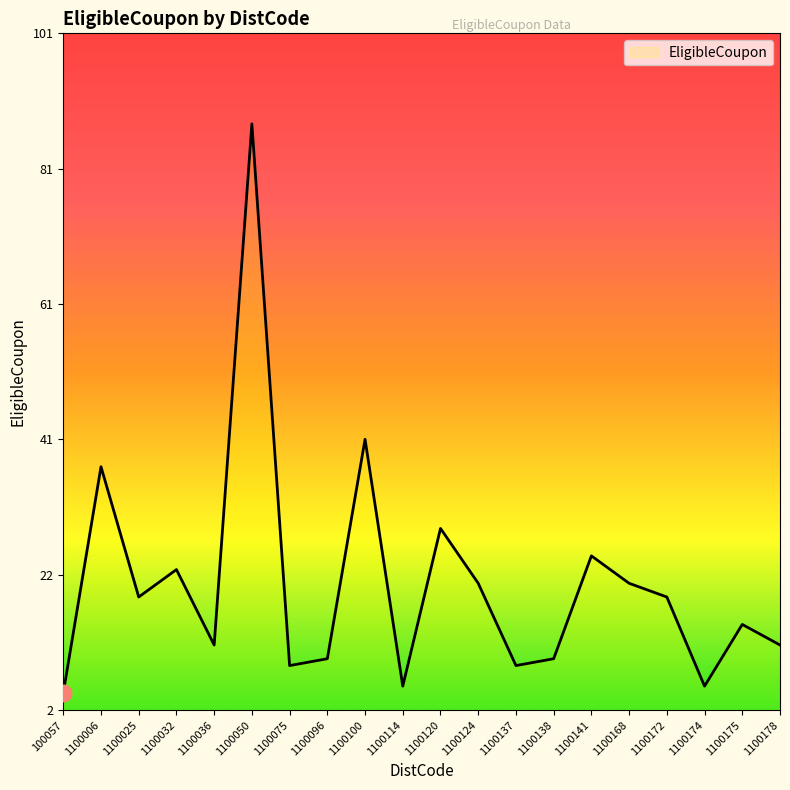

Does the chart have visible grid lines?

No